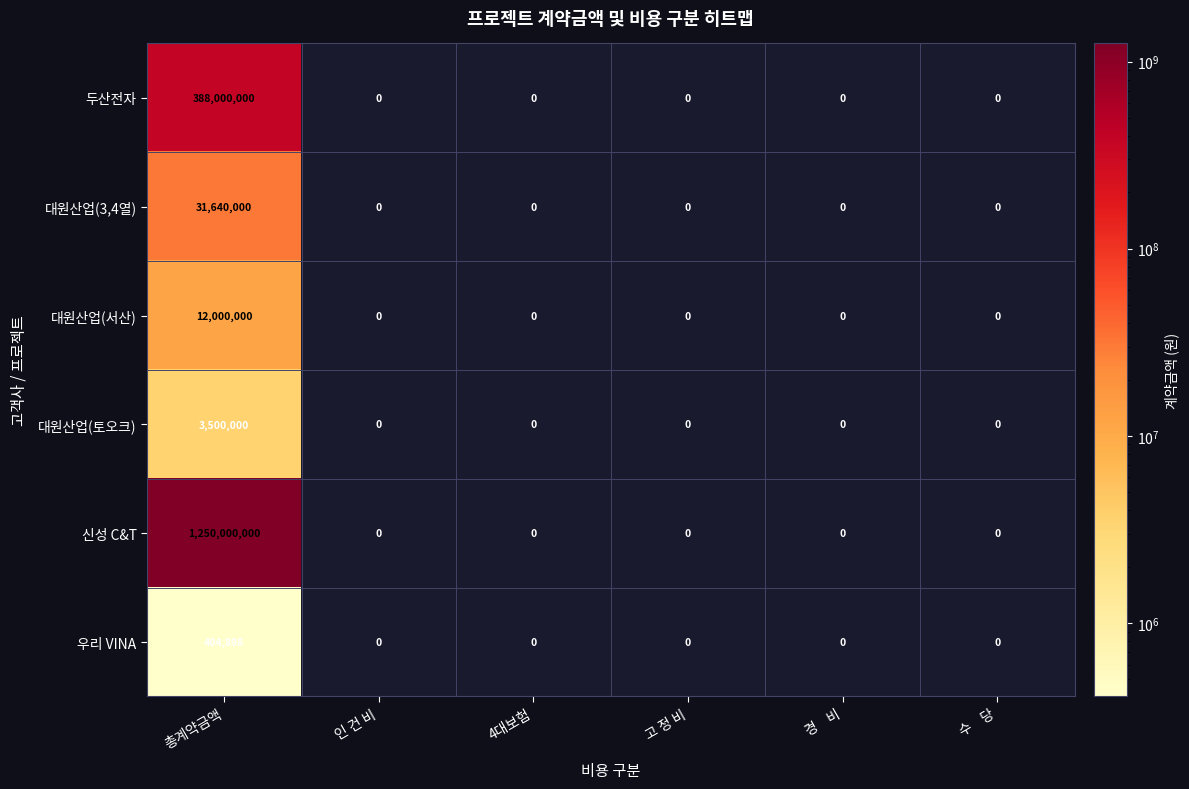

What is the difference between the maximum and second lowest values in the 신성 C&T series?

1250000000